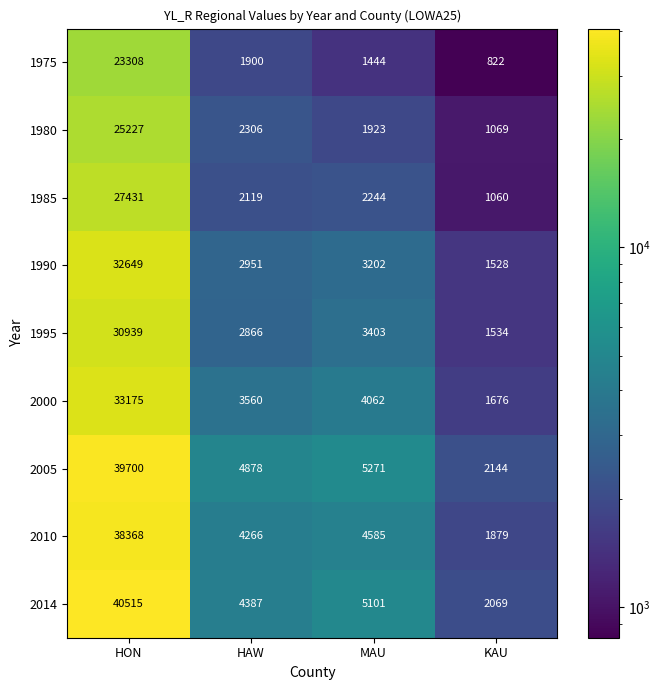

What is the spread (max minus min) of values at HAW?

2978